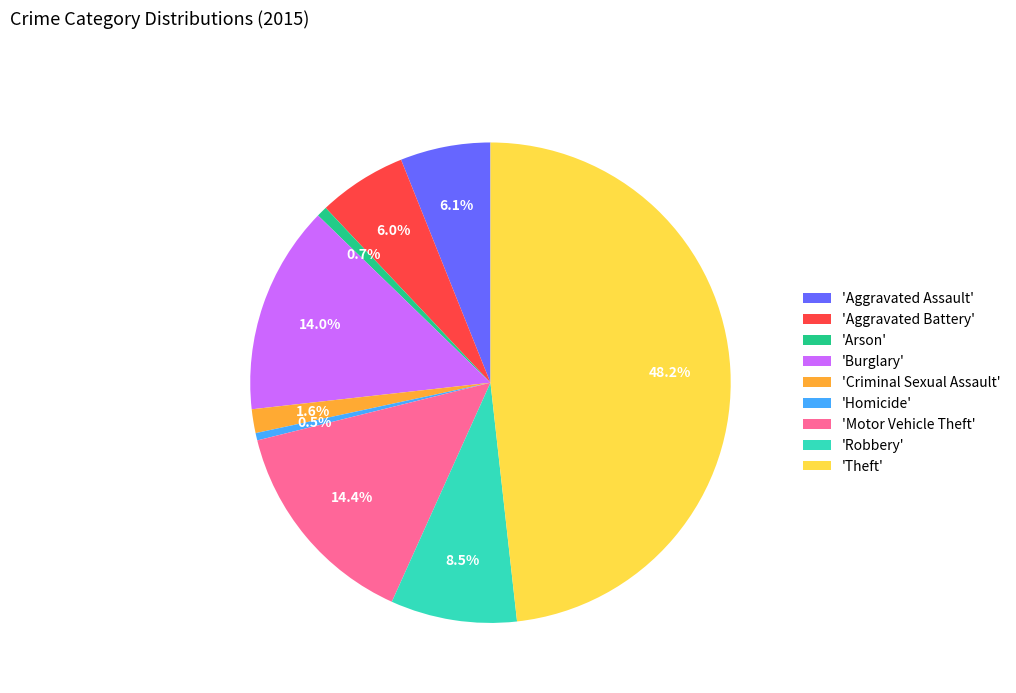

What is the largest slice in the pie chart?

'Theft'